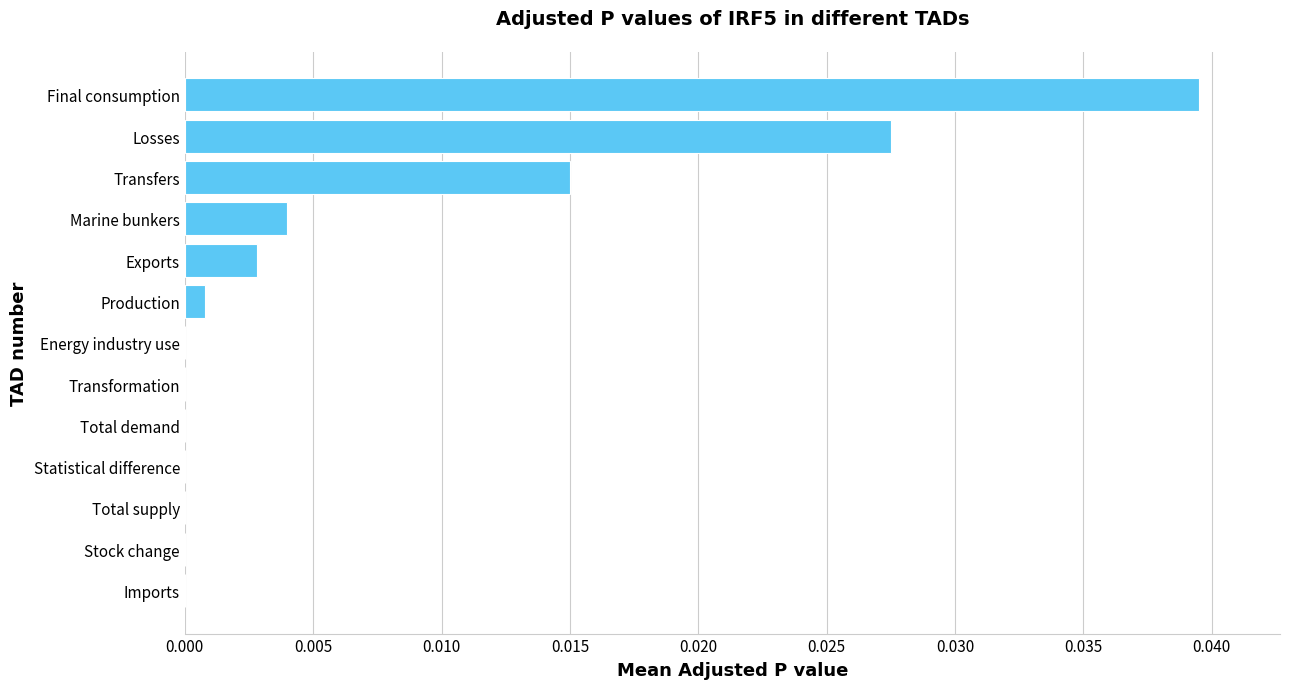

Is it true that the value at Transfers is 0.0?

True